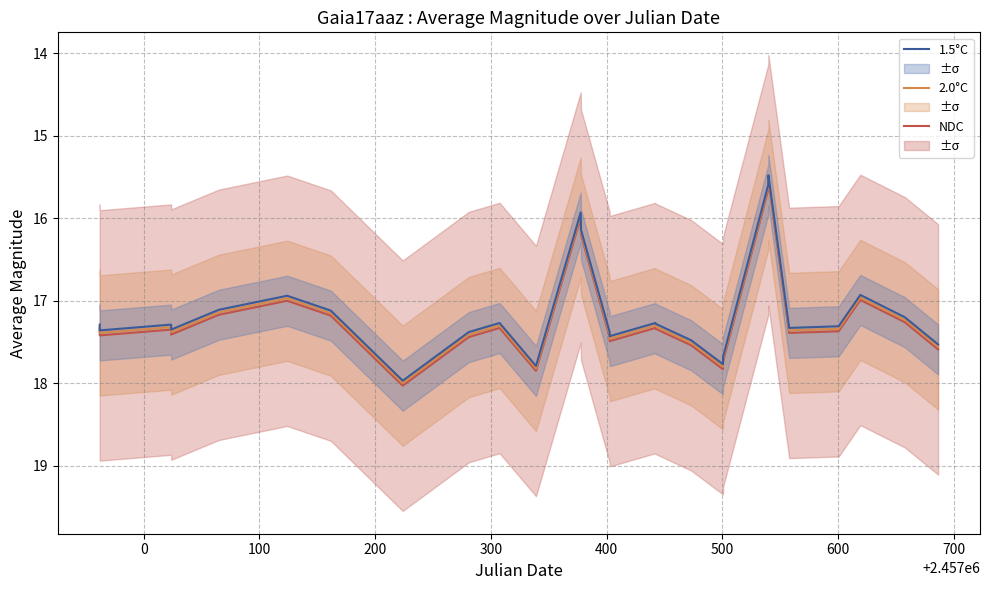

What is the maximum value for NDC?

18.0